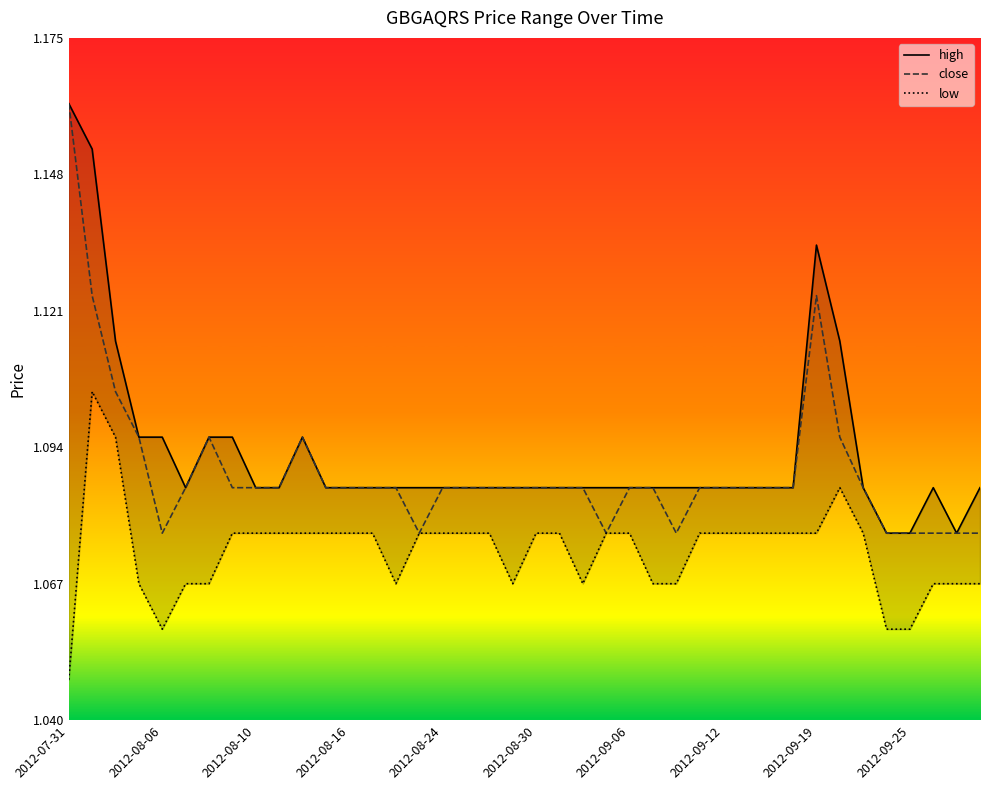

What is the approximate value of low at 2012-09-06?

1.1